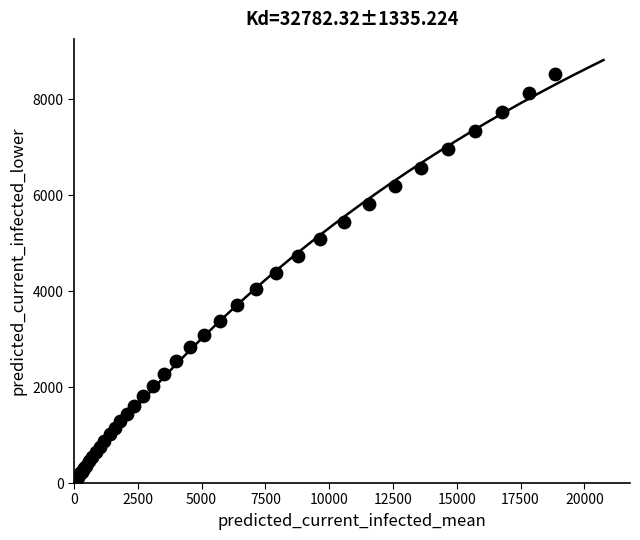

What Y value in the scatter plot is closest to 4283?

4382